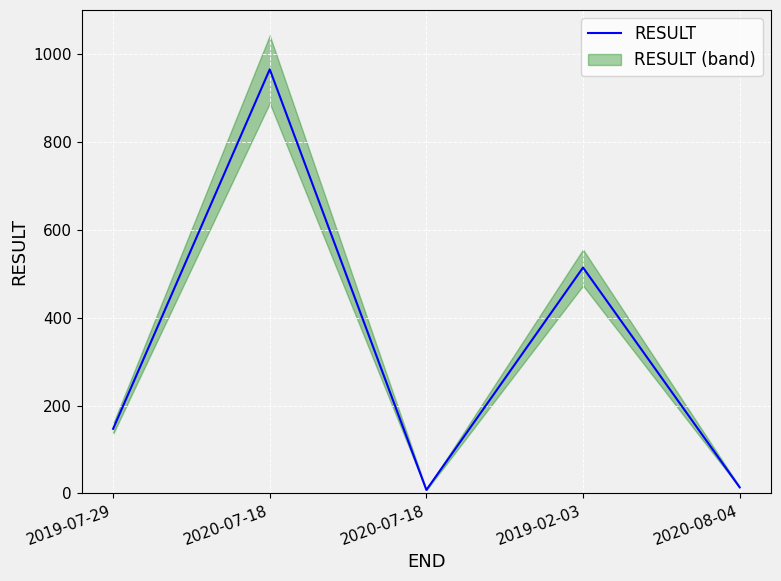

What is the change in value from 2020-07-18 to 2020-08-04?

-951